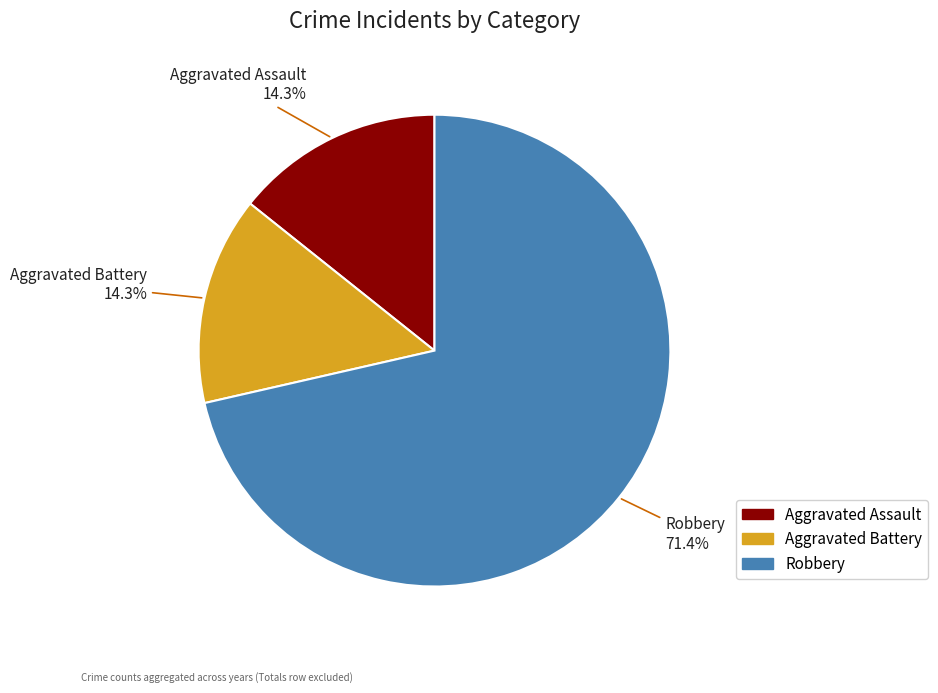

What percentage is NOT represented by Aggravated Battery?

85.7%